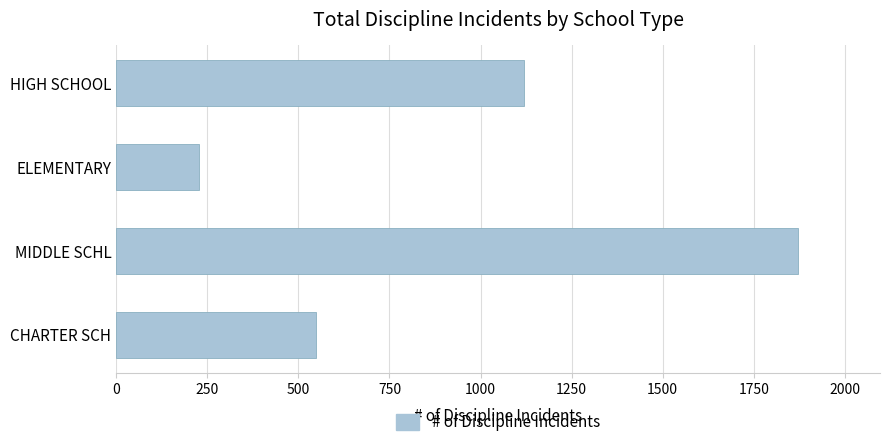

Rank the categories by value from lowest to highest.

ELEMENTARY, CHARTER SCH, HIGH SCHOOL, MIDDLE SCHL